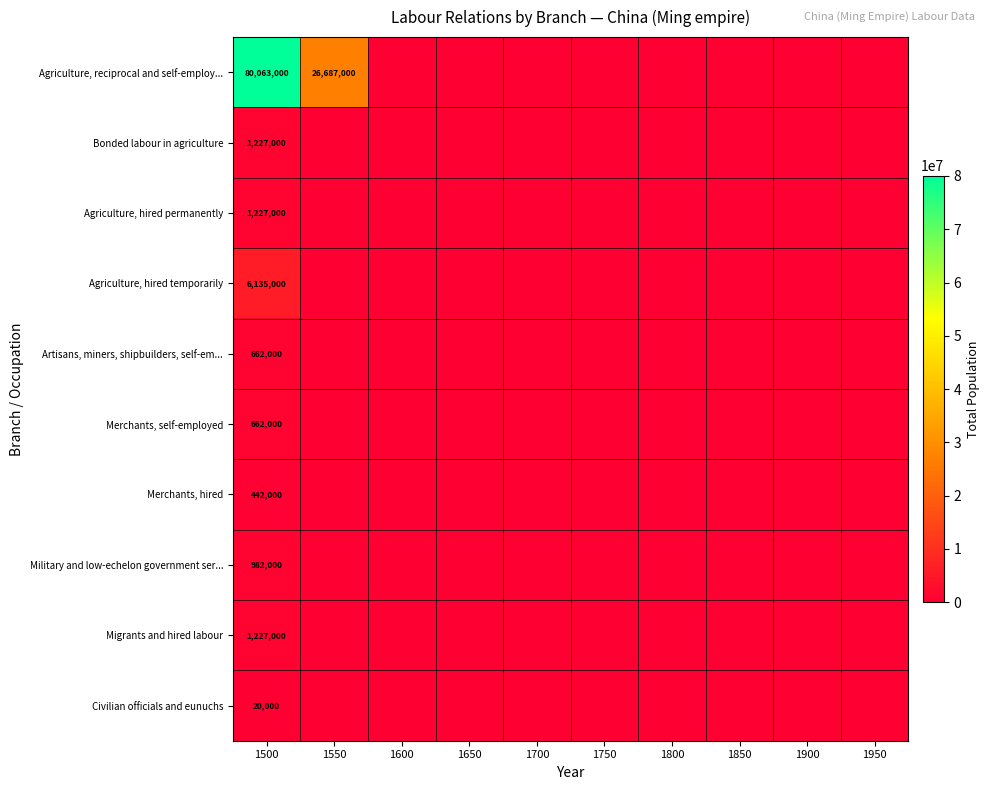

How many values in the Bonded labour in agriculture series exceed 0?

1